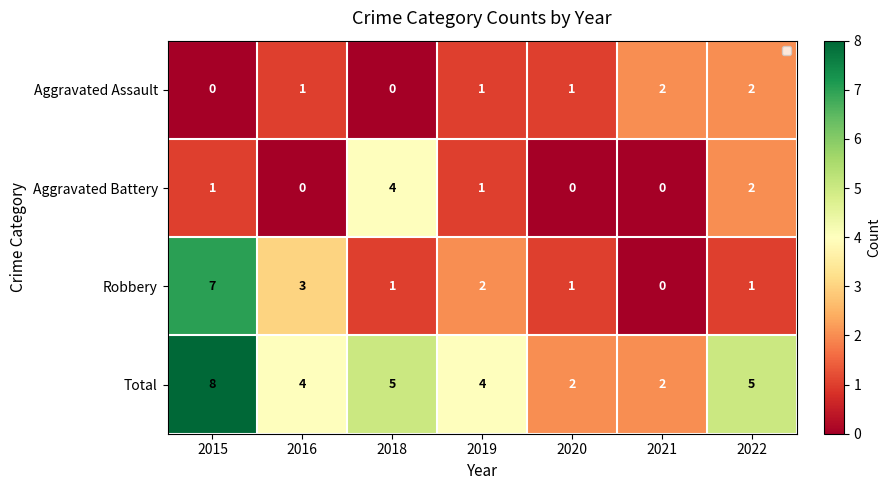

True or false: Aggravated Assault has a value of 0 at 2019.

False